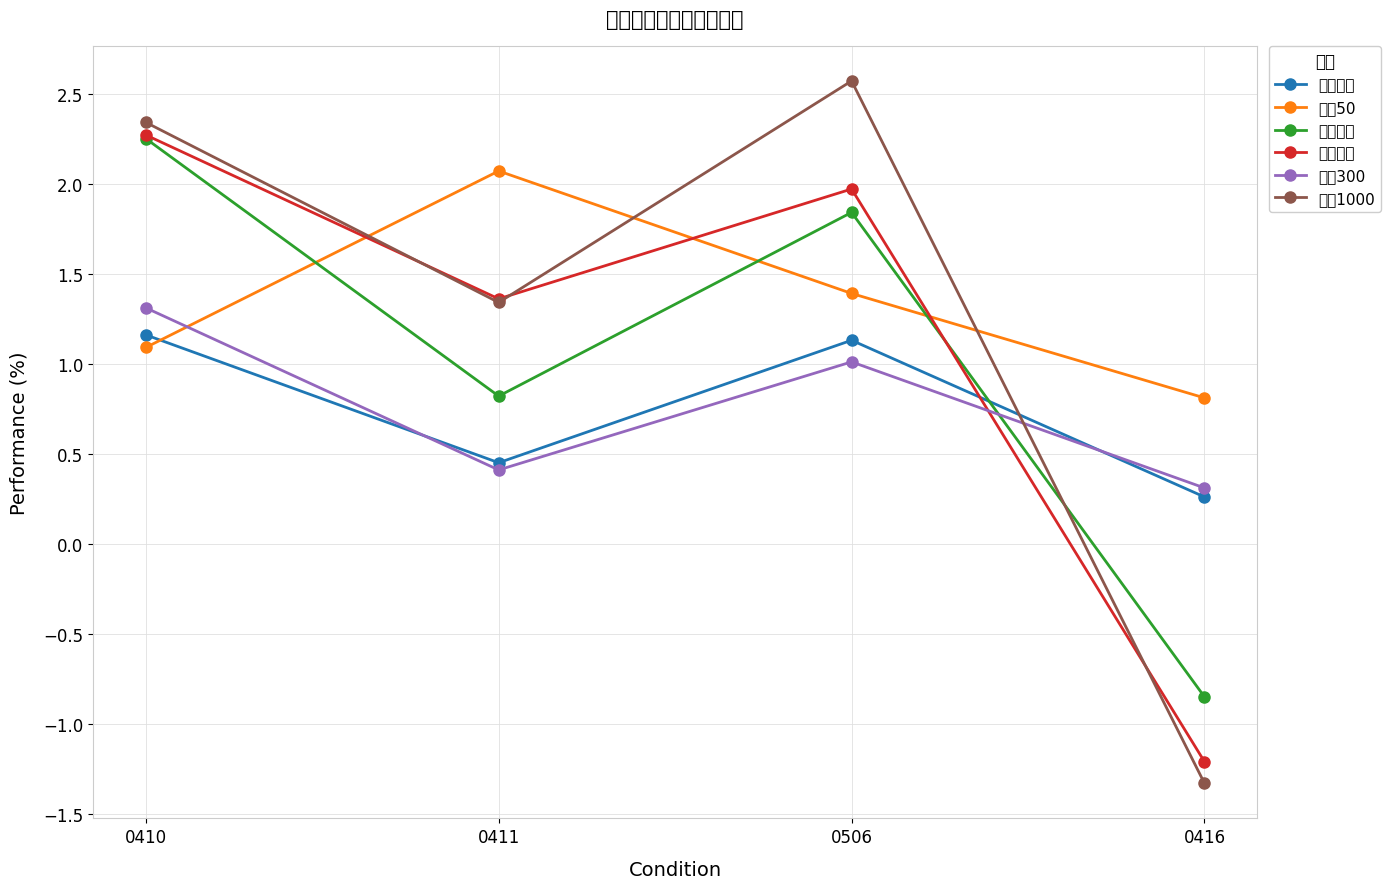

What is the label of the 1st point from the left?

0410